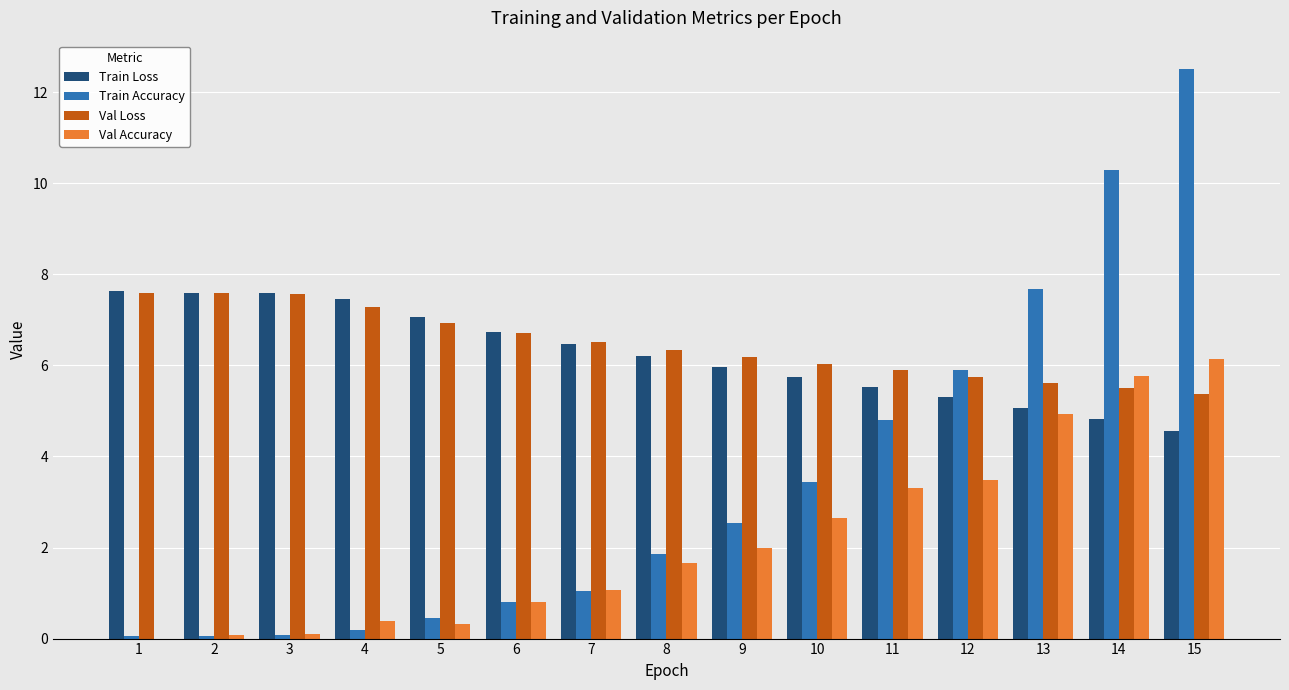

What is the maximum value for Val Loss?

7.6